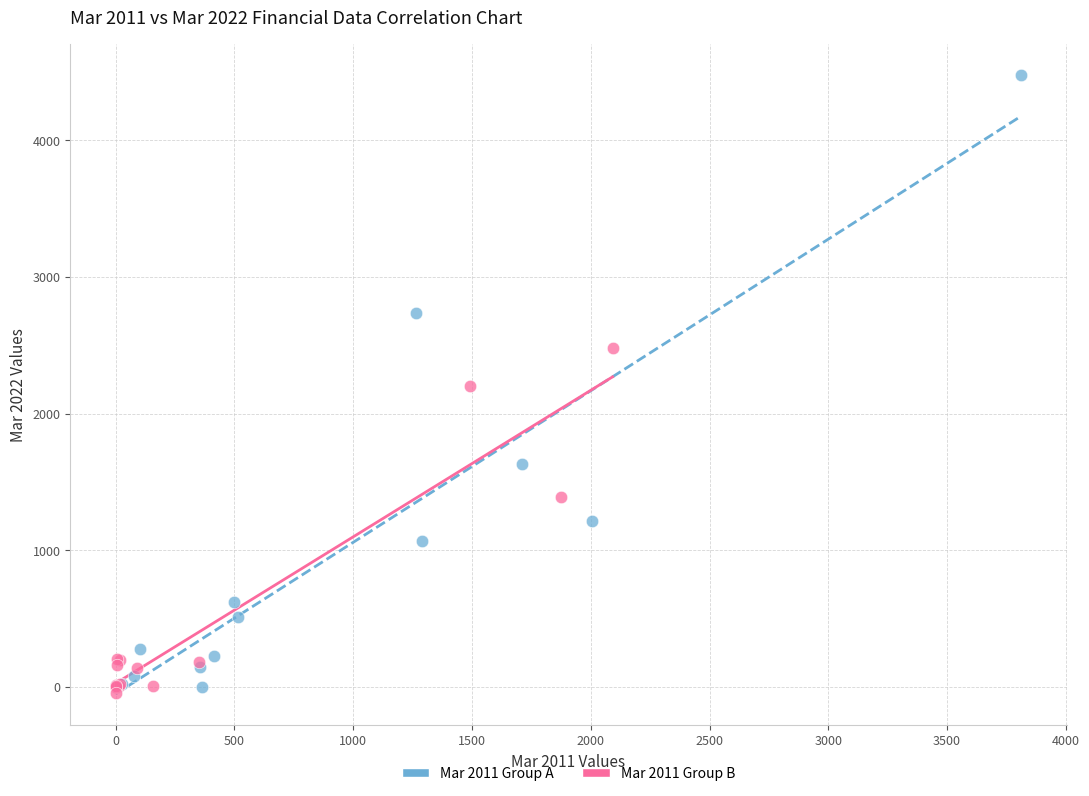

Which series has the largest Y range (max minus min)?

Mar 2011 Group A